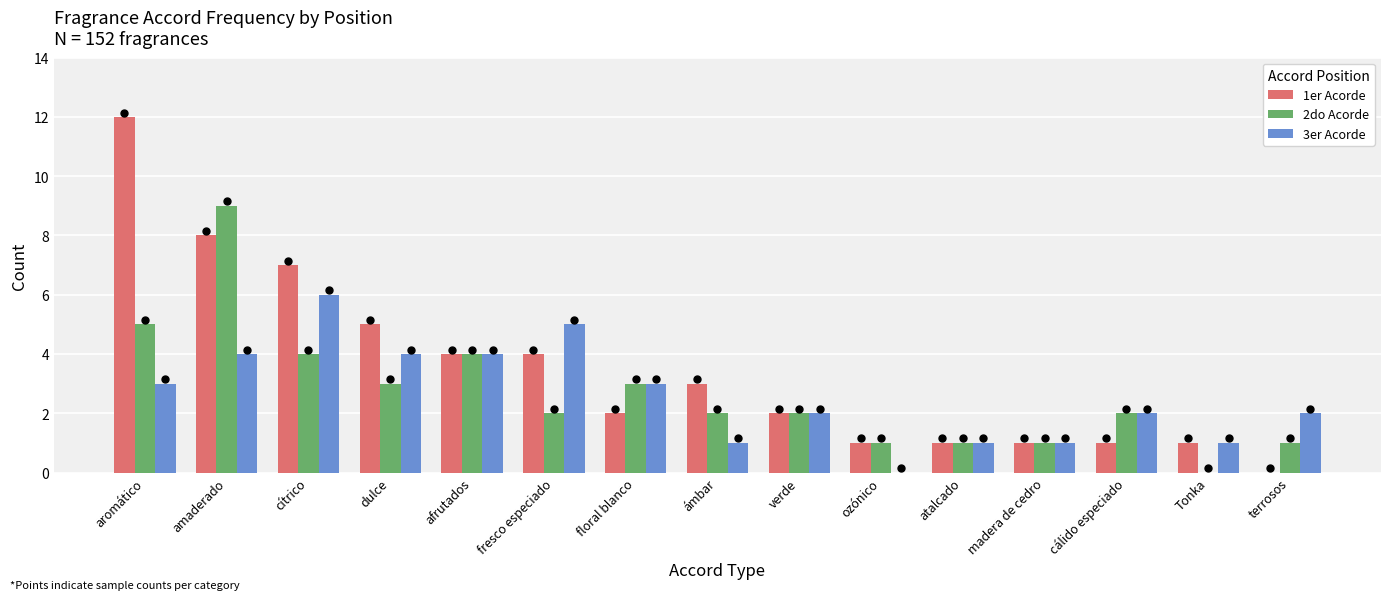

Is it true that 3er Acorde equals 3 at floral blanco?

True